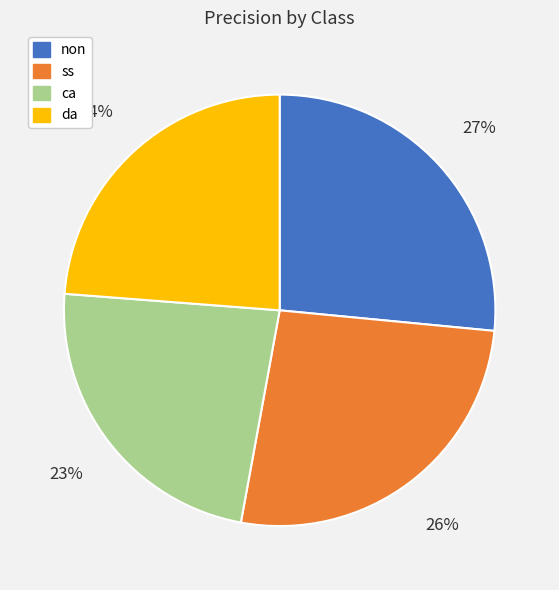

What percentage is the ss slice, to the nearest percent?

26%